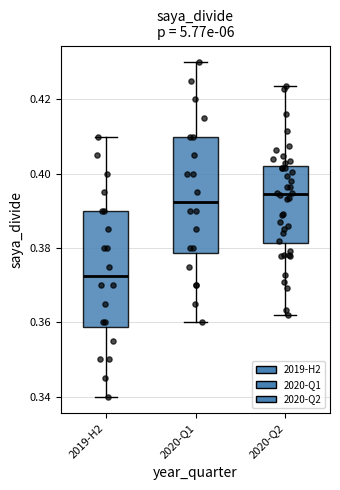

Reading left to right, read every box against the y-axis: the position of its median line, the range the box covers, and the ends of its whiskers. The values are not printed on the chart, so give them approximately, as read against the axis.

2019-H2: median 0.372, box 0.358 to 0.390, whiskers 0.340 to 0.410
2020-Q1: median 0.392, box 0.378 to 0.410, whiskers 0.360 to 0.430
2020-Q2: median 0.394, box 0.382 to 0.402, whiskers 0.362 to 0.424